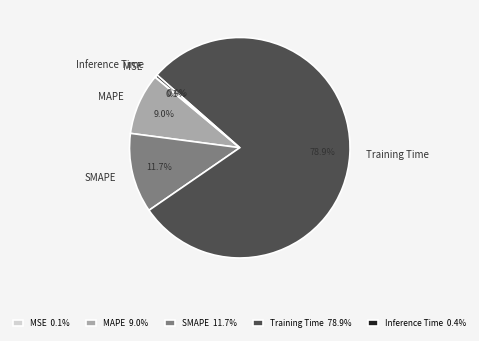

To the nearest percent, what is the difference between the largest and smallest slice percentages?

79%